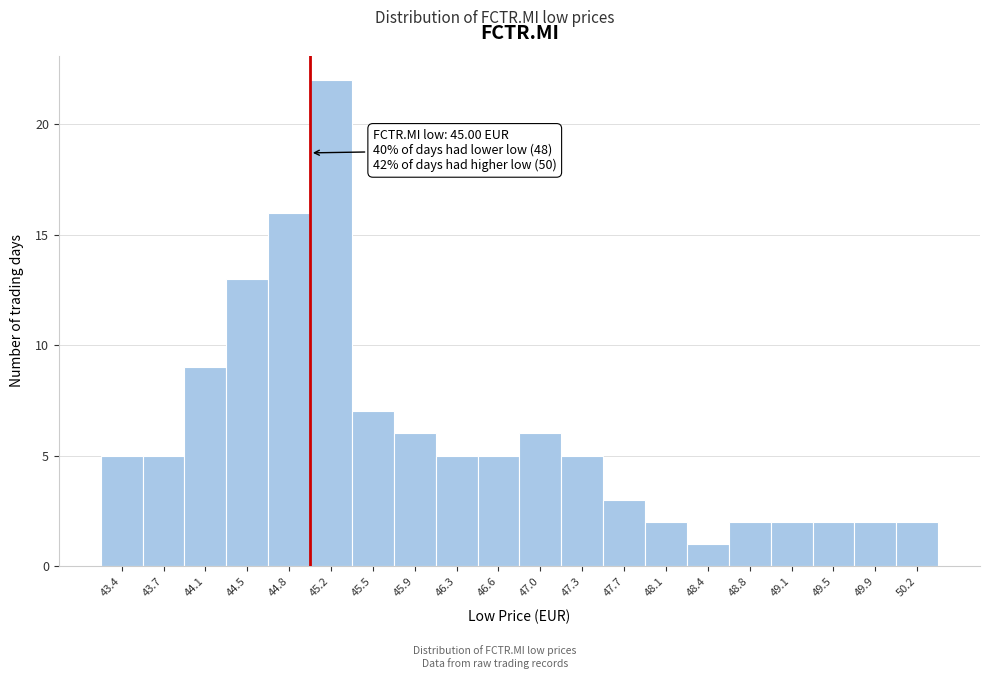

Over which range of the x-axis is the bar tallest?

45.00 to 45.36